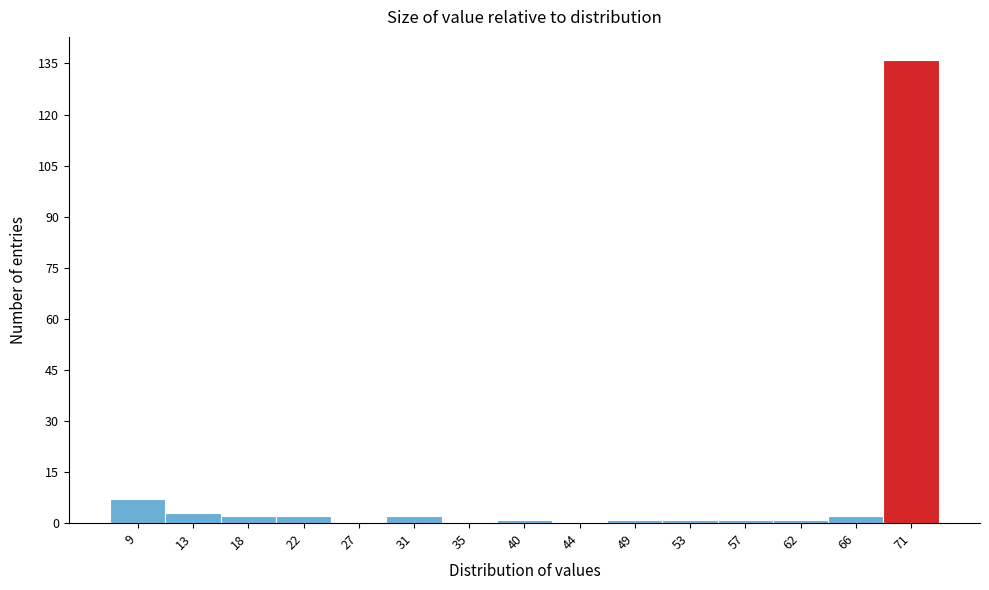

Reading left to right, what are all the values shown in this chart?

9=7	13=3	18=2	22=2	27=0	31=2	35=0	40=1	44=0	49=1	53=1	57=1	62=1	66=2	71=136